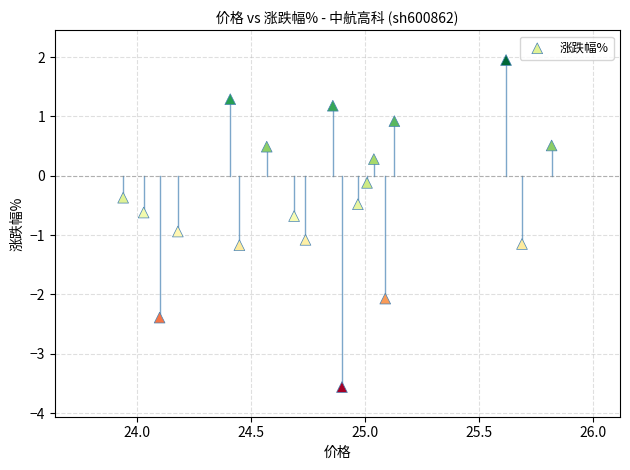

What is the range of Y values (max minus min)?

5.5